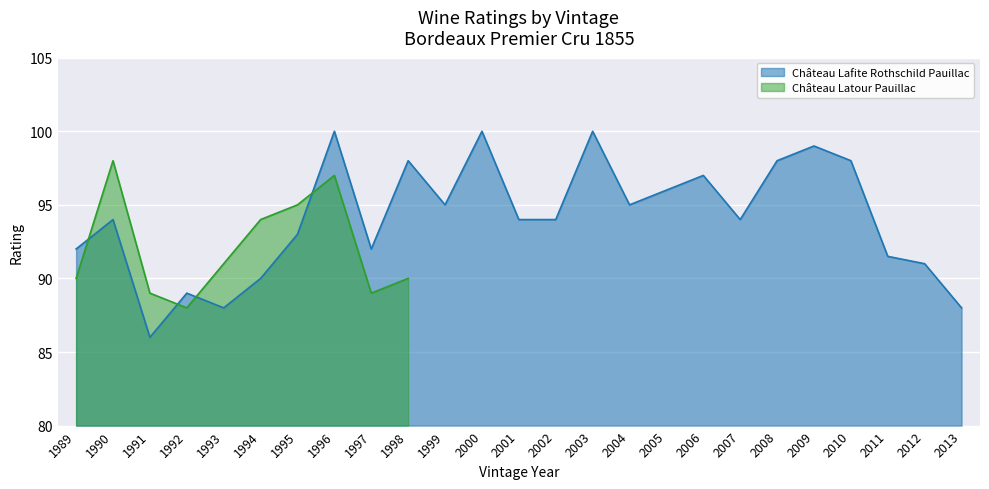

Between 1996 and 1995, which is larger?

1996